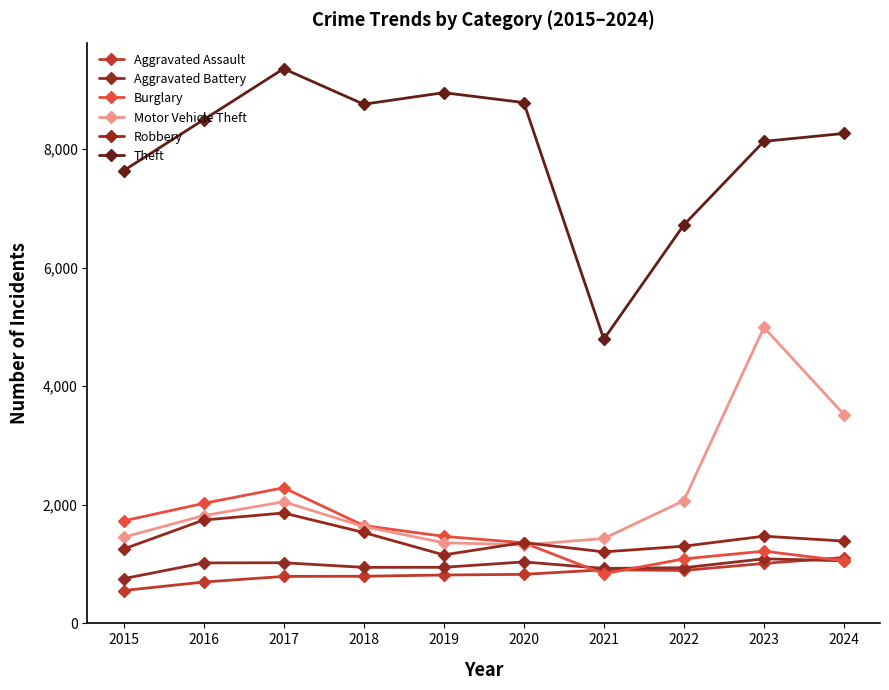

What is the sum of the Motor Vehicle Theft values at 2023 and 2019?

6353